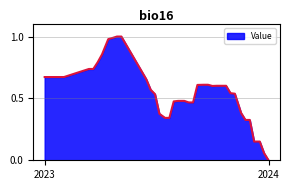

Which label corresponds to the smallest value in the chart?

2024